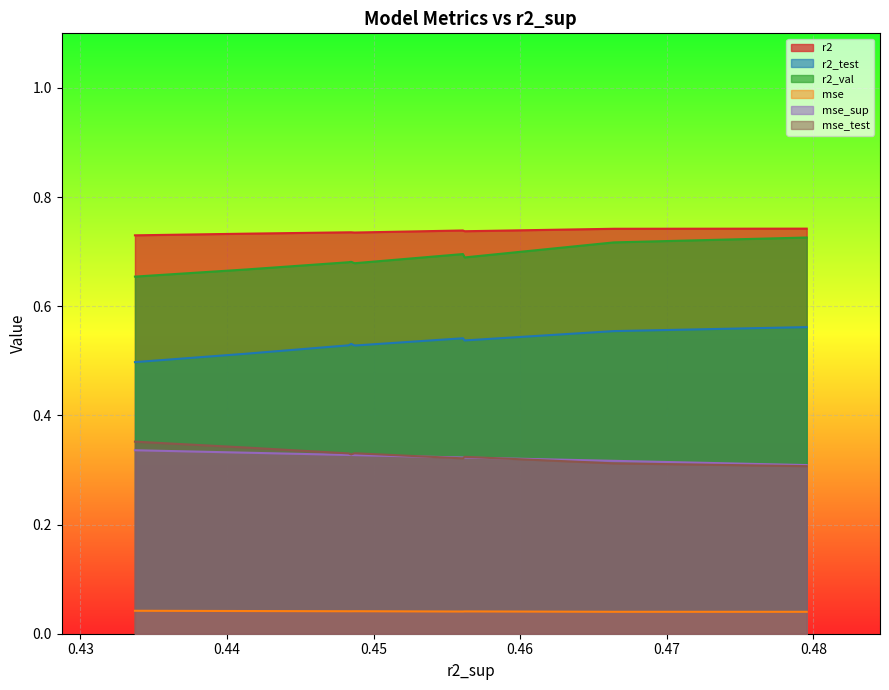

Which series has the largest total across all categories?

r2